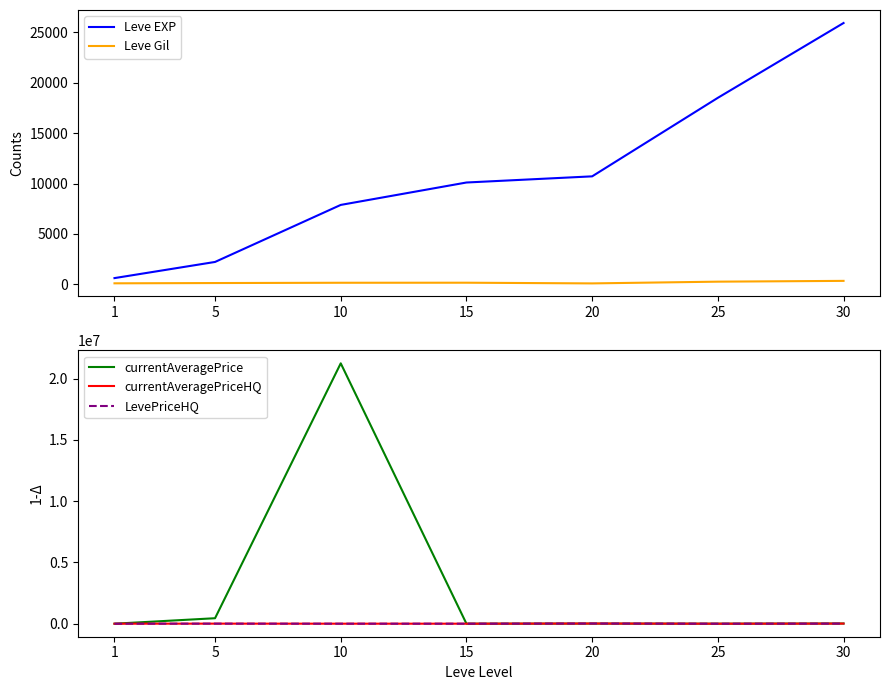

Which label corresponds to the largest value in the chart?

10